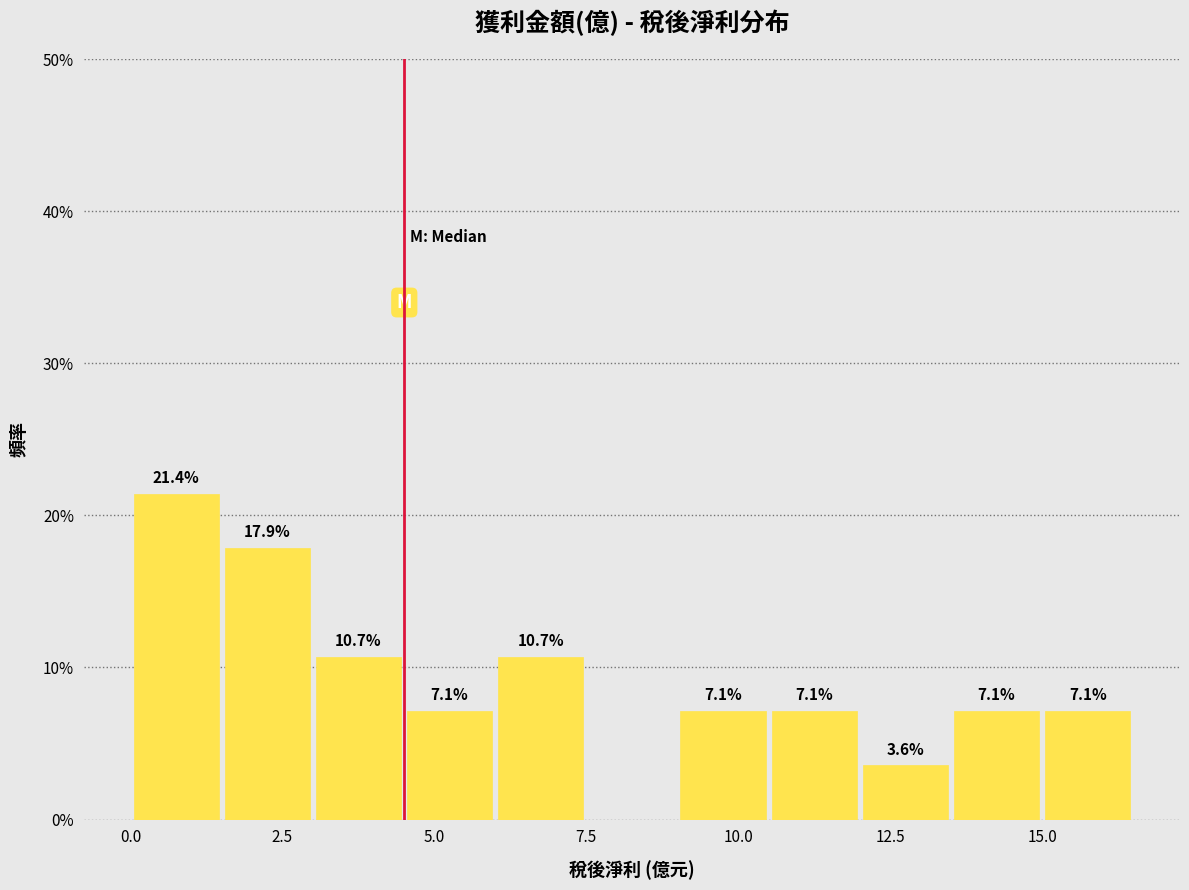

Read against the x-axis, roughly where is the centre of the tallest bar?

1.0